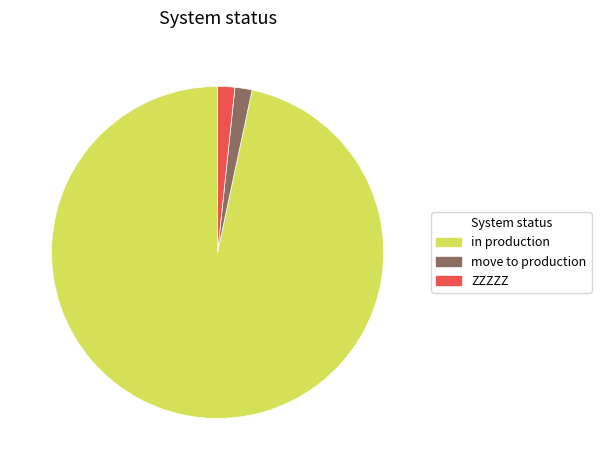

The in production slice represents 82% of the pie. True or false?

False